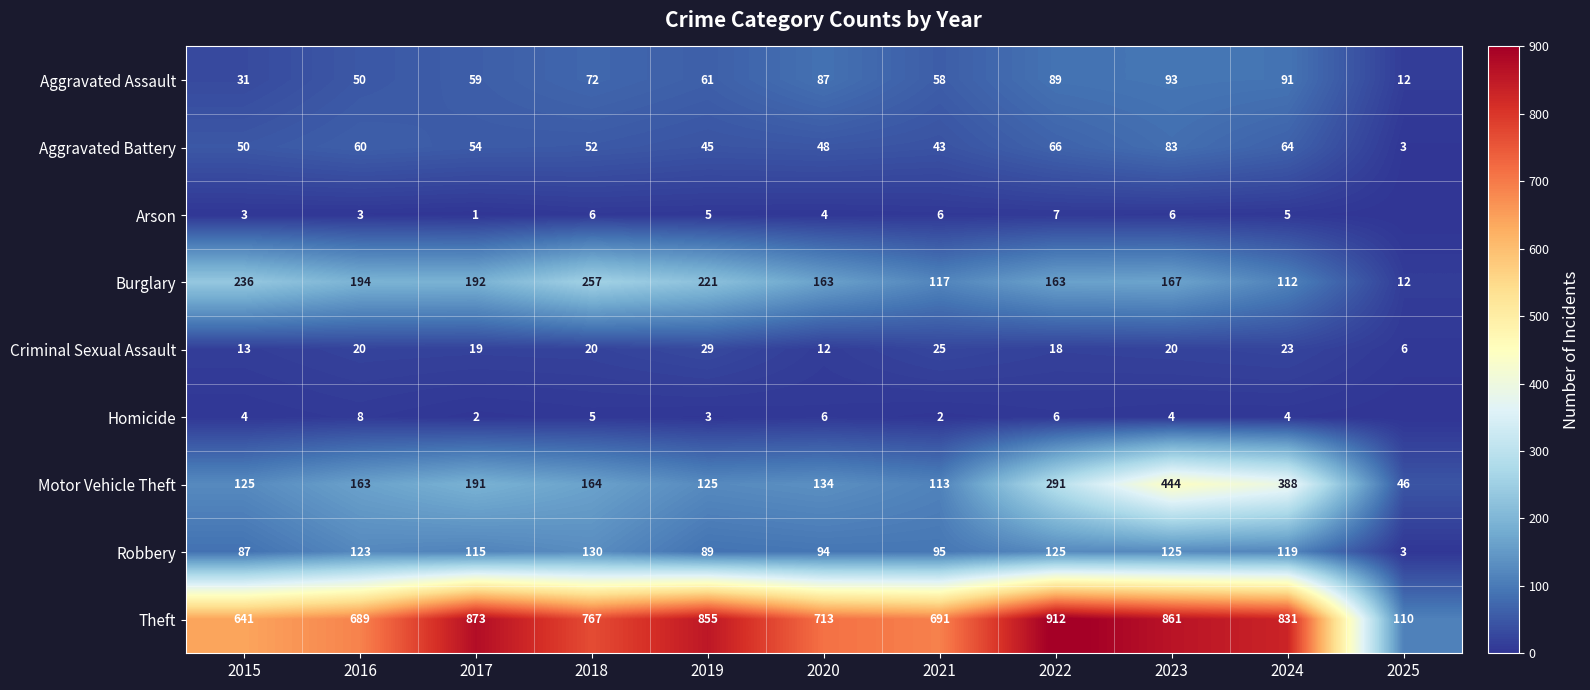

Where is Aggravated Assault nearest to the value 52?

2016